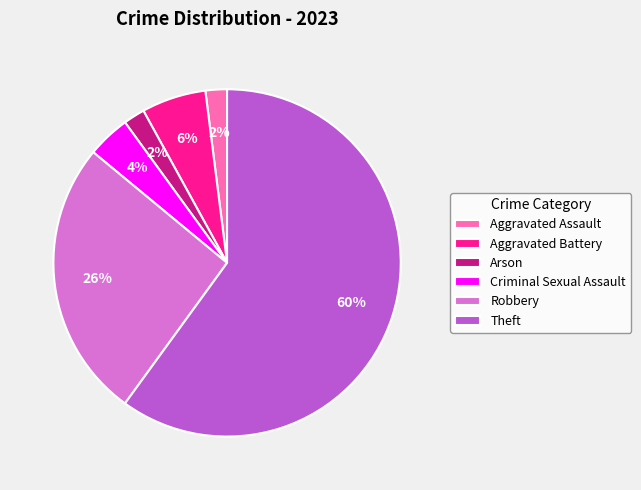

The Arson slice represents 2% of the pie. True or false?

True